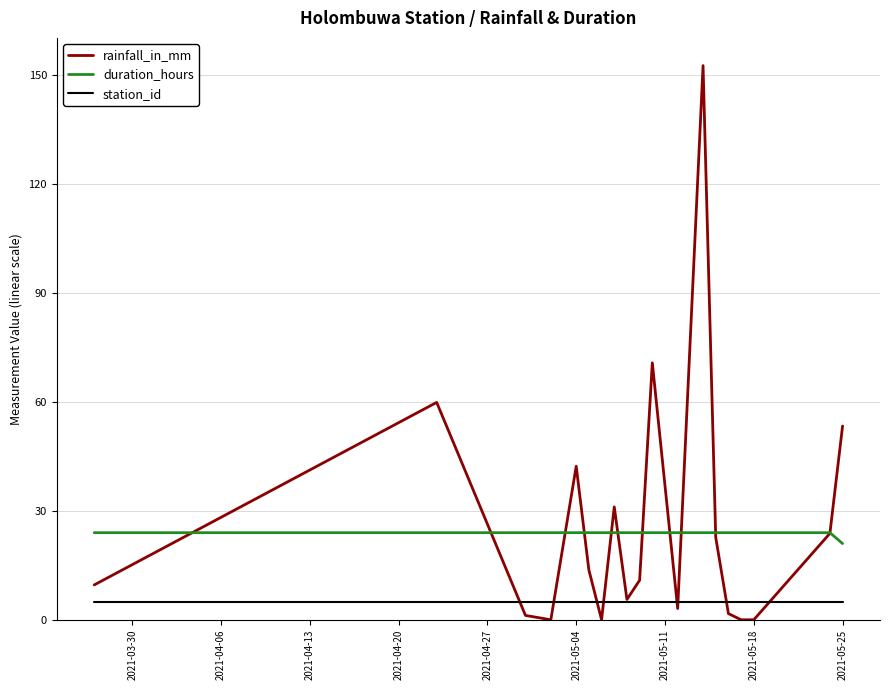

Which series has the widest spread of values?

rainfall_in_mm